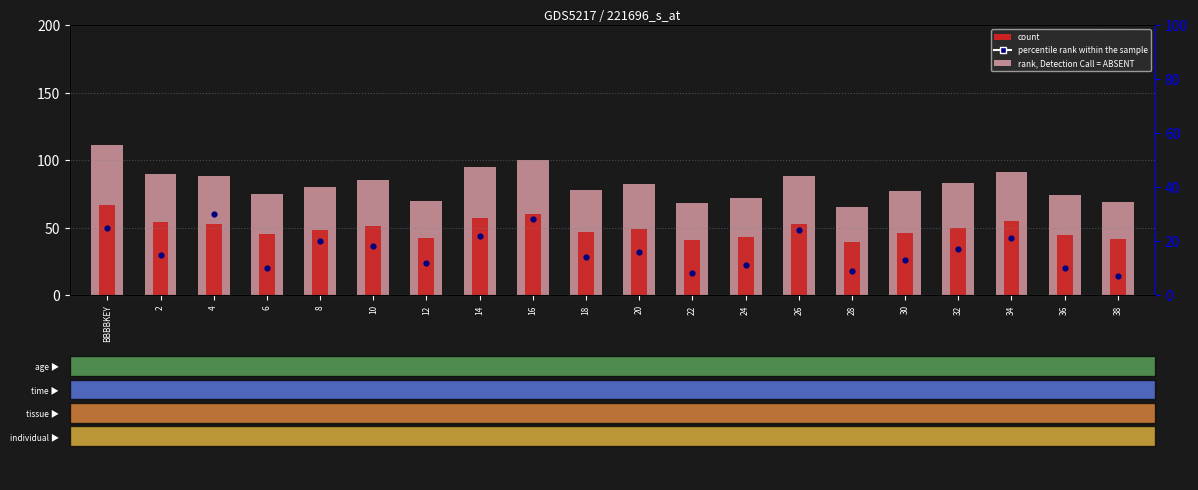

Which series reaches the maximum Y coordinate?

rank, Detection Call = ABSENT